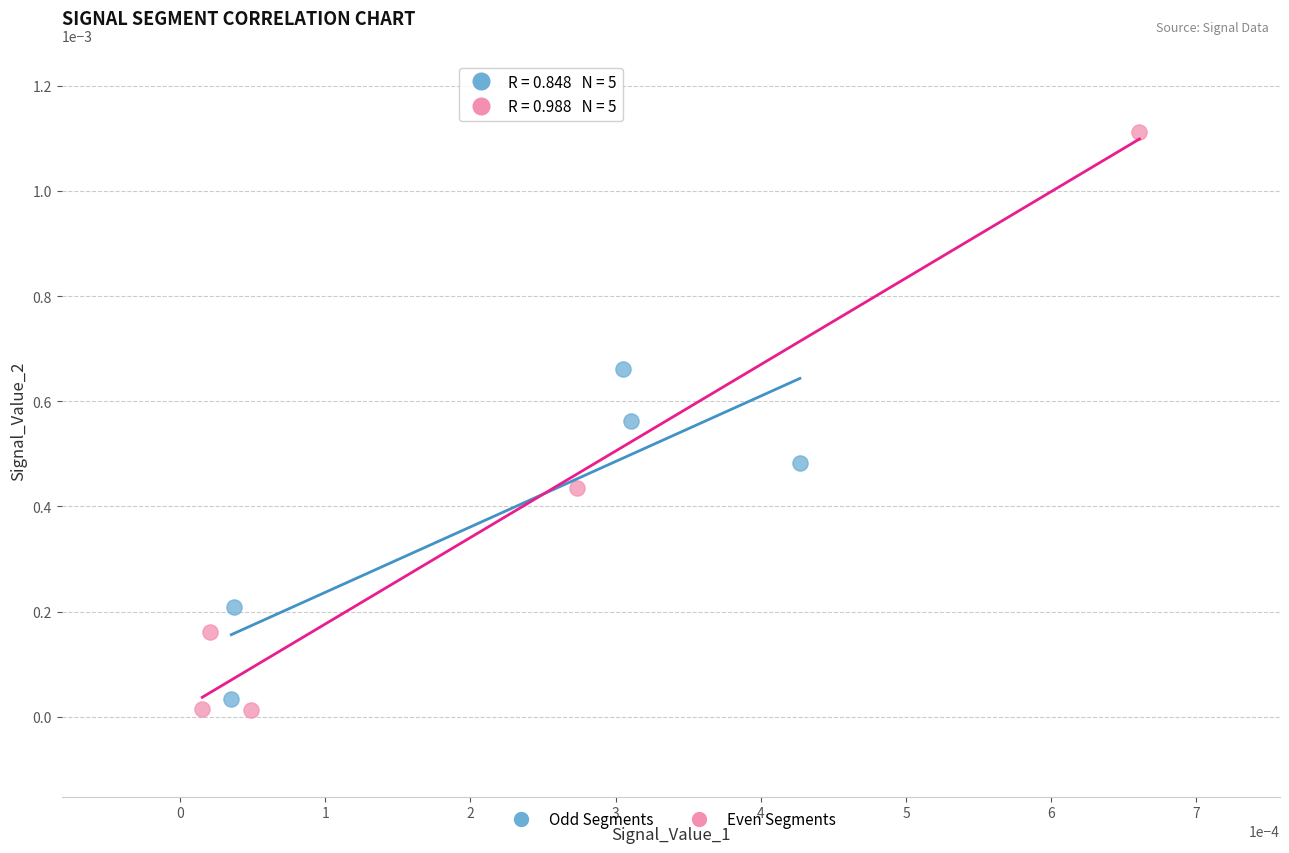

Which series has the widest spread of Y values?

Even Segments